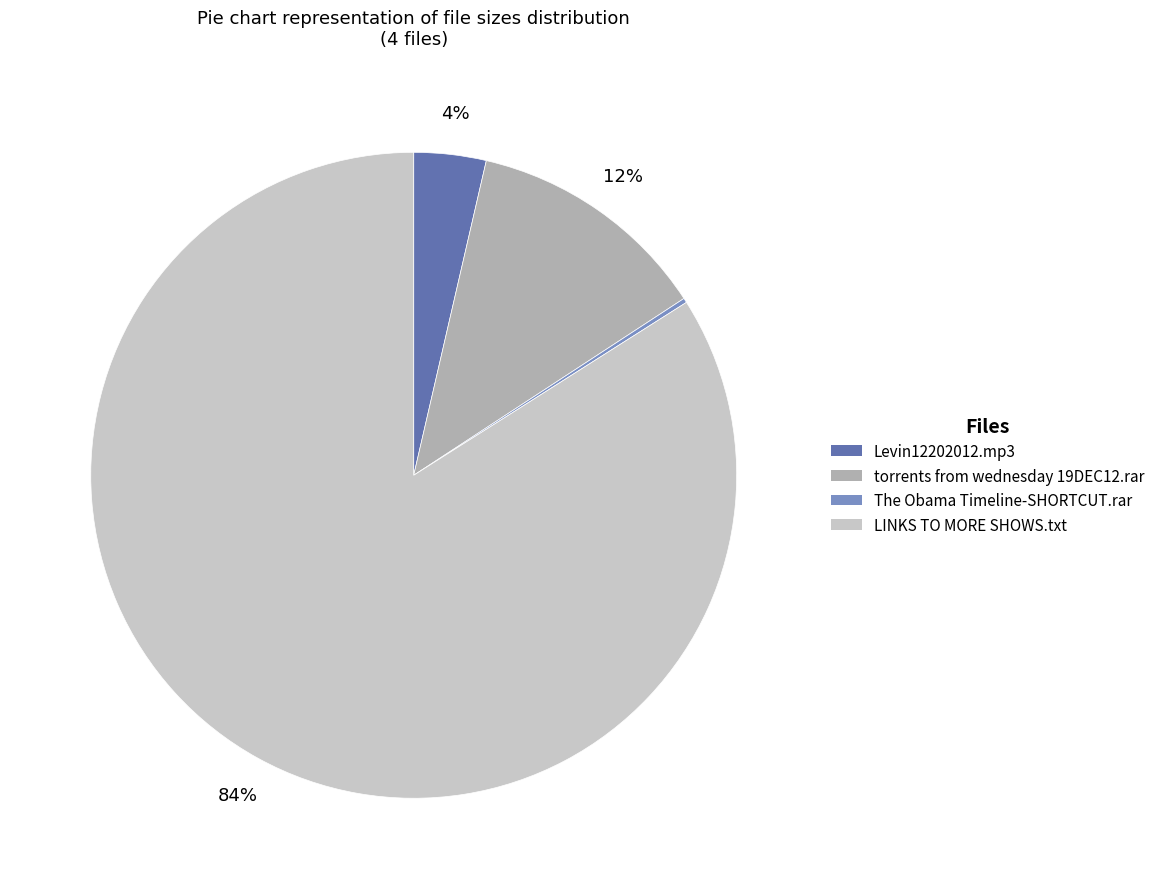

The LINKS TO MORE SHOWS.txt slice represents 91% of the pie. True or false?

False